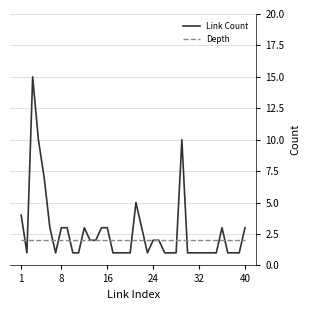

Which series has the widest spread of values?

Link Count